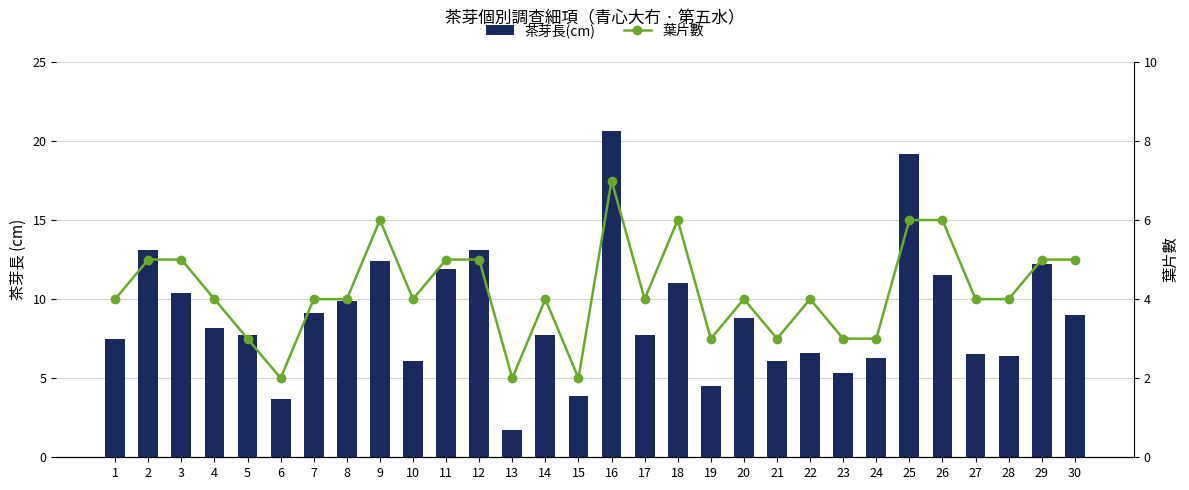

Which series has the largest total across all categories?

茶芽長(cm)